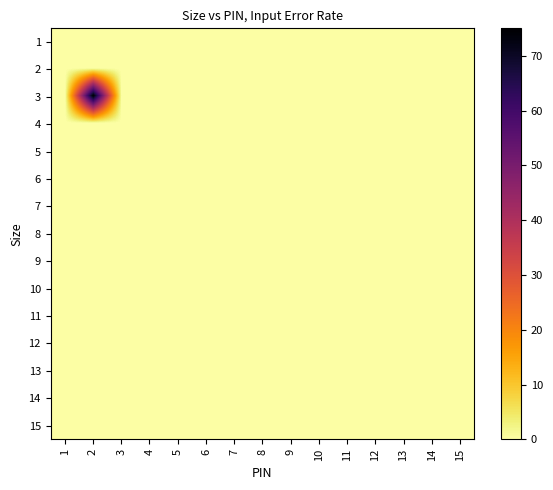

List the series in order of their peak value, highest first.

3, 1, 2, 4, 5, 6, 7, 8, 9, 10, 11, 12, 13, 14, 15